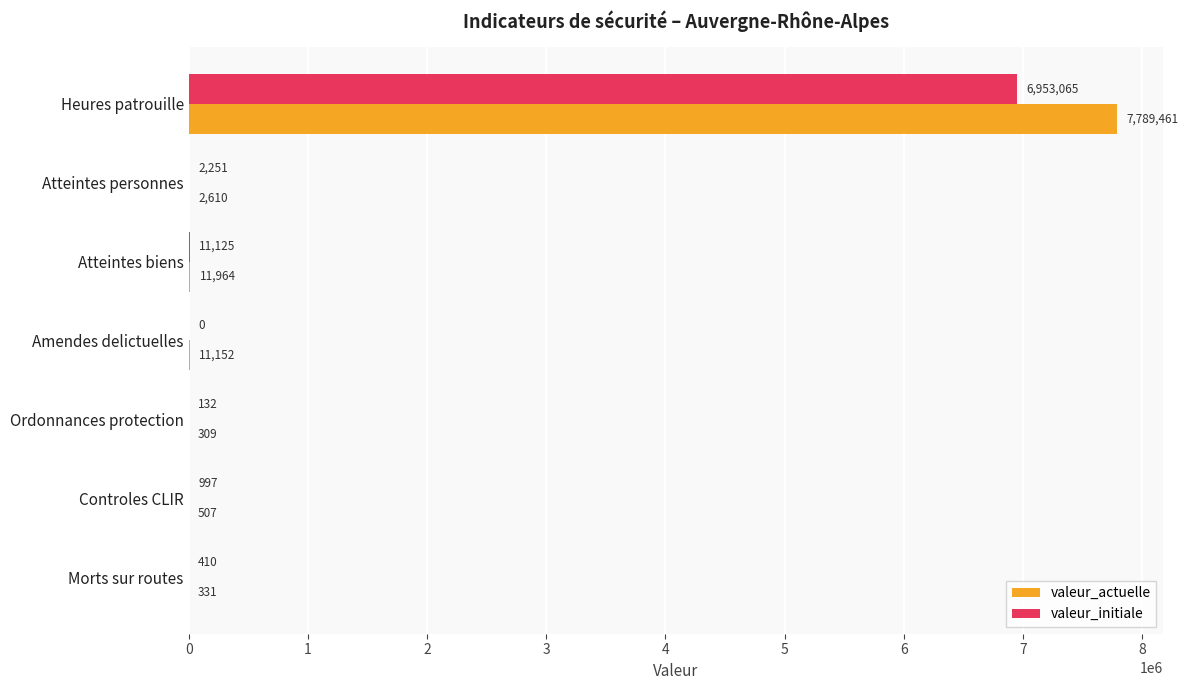

Between Heures patrouille and Morts sur routes, which series saw the biggest shift?

valeur_actuelle